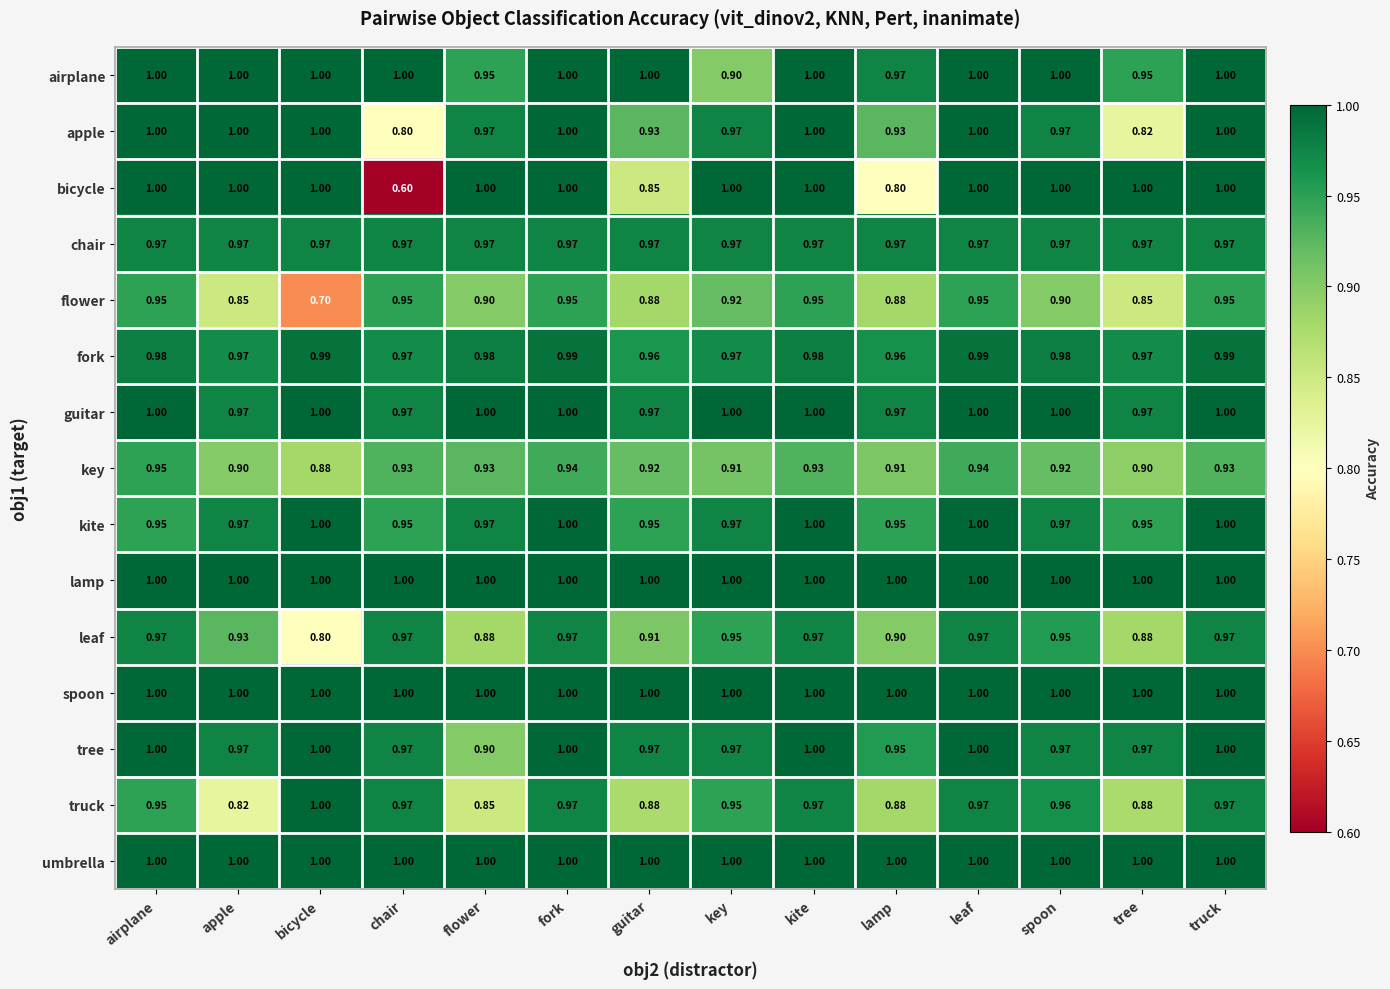

What is the total value across all series at spoon?

14.6